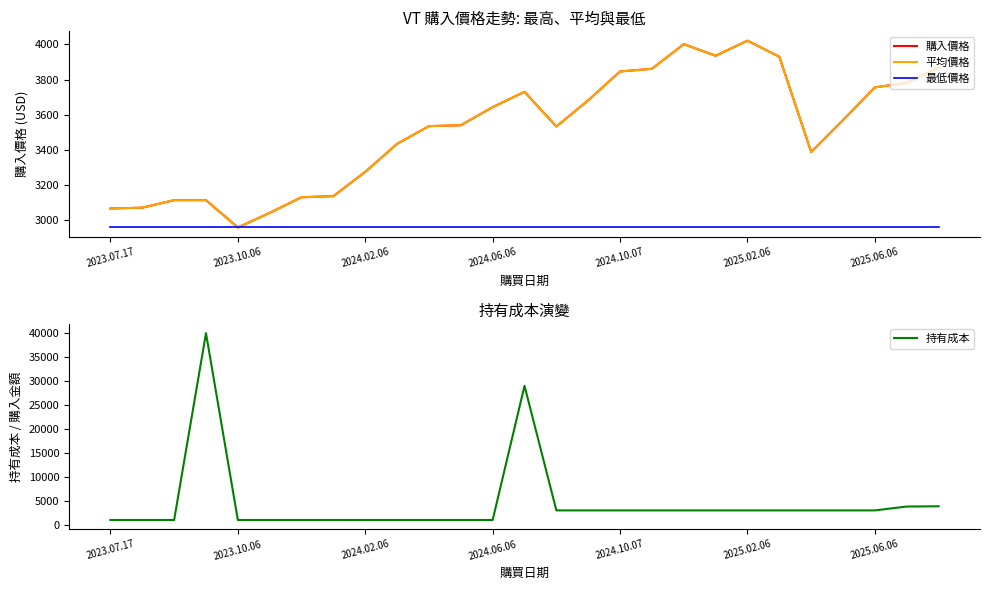

True or false: 最低價格 has a value of 5169.8 at 2025.02.06.

False